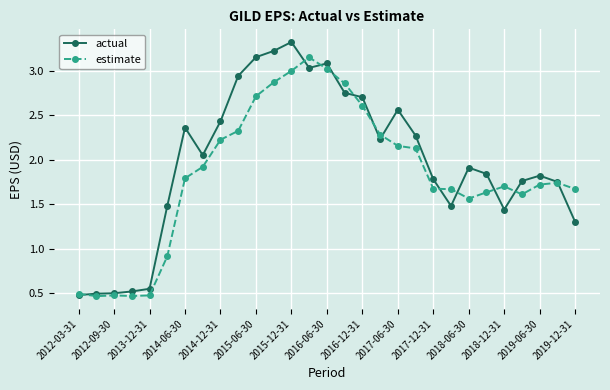

Which series has the largest range (max minus min)?

actual